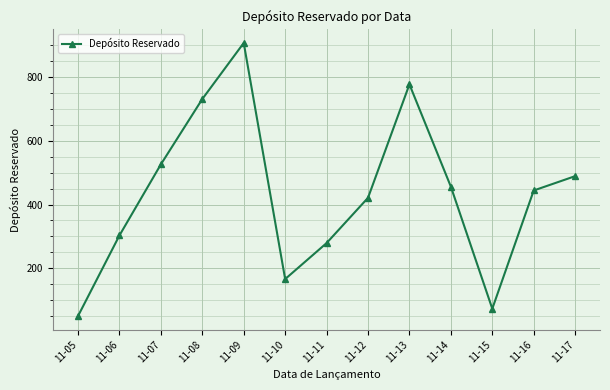

The value at 11-10 is 92. True or false?

False